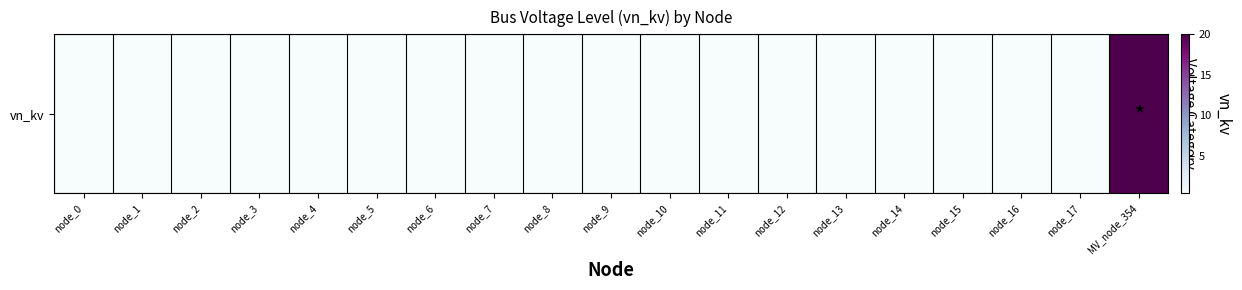

Count the number of data series in this chart.

1